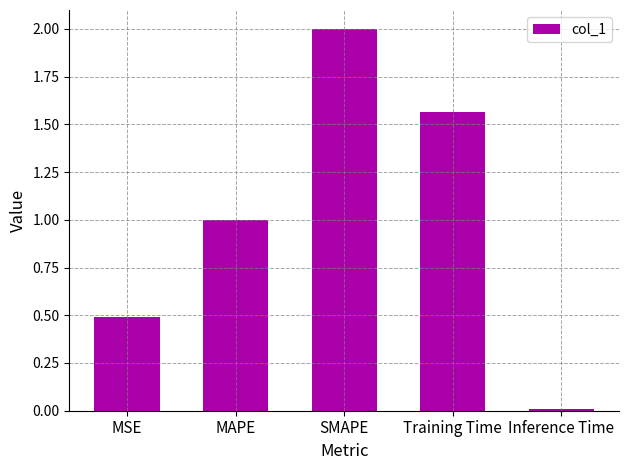

What is the sum of the values at MAPE and MSE?

1.5